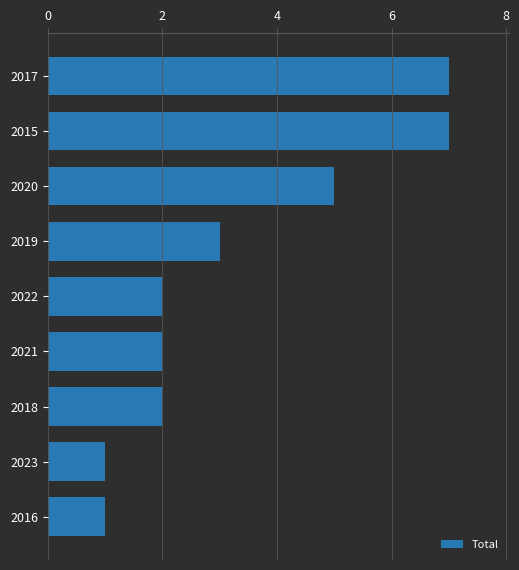

What is the label of the 8th bar from the bottom?

2015